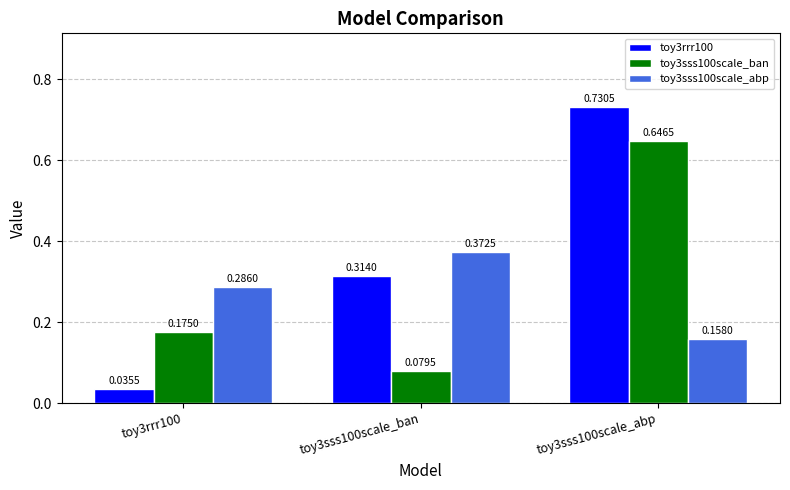

Between toy3sss100scale_ban and toy3sss100scale_abp, which series saw the biggest shift?

toy3sss100scale_ban